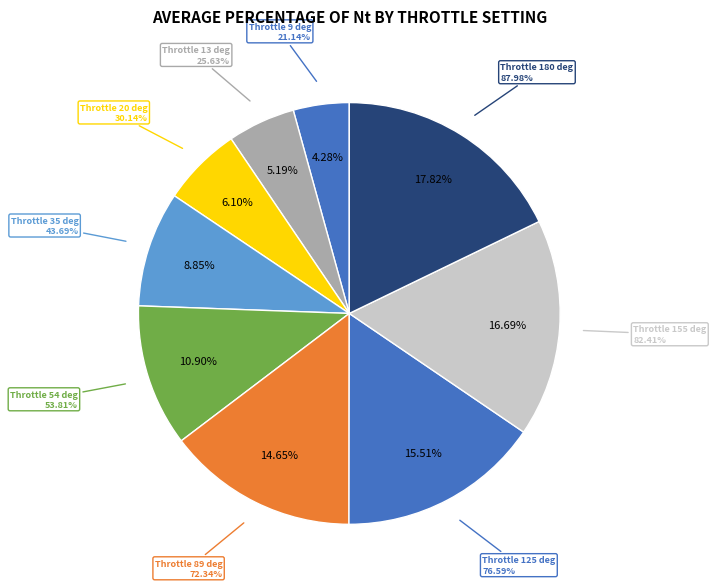

To the nearest percent, what percentage of the pie is Throttle 89 deg?

15%